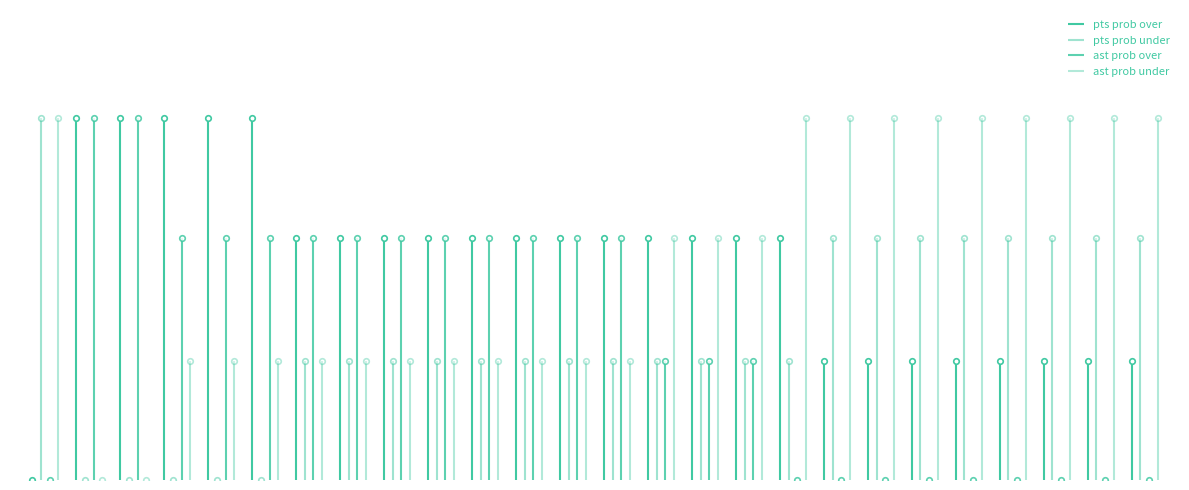

Count the number of categories in the chart.

26